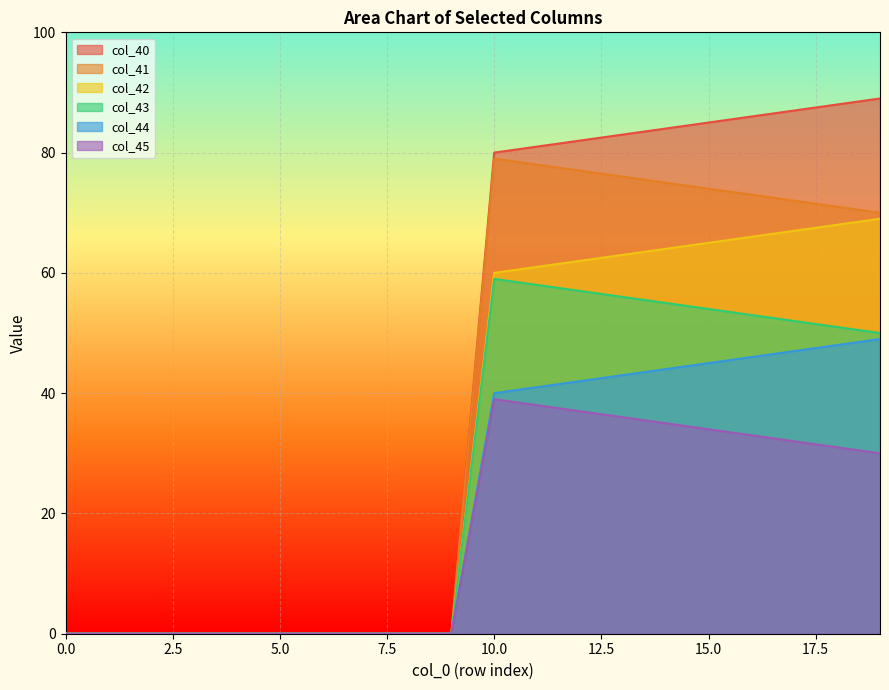

How many positive values does the col_40 series have?

10